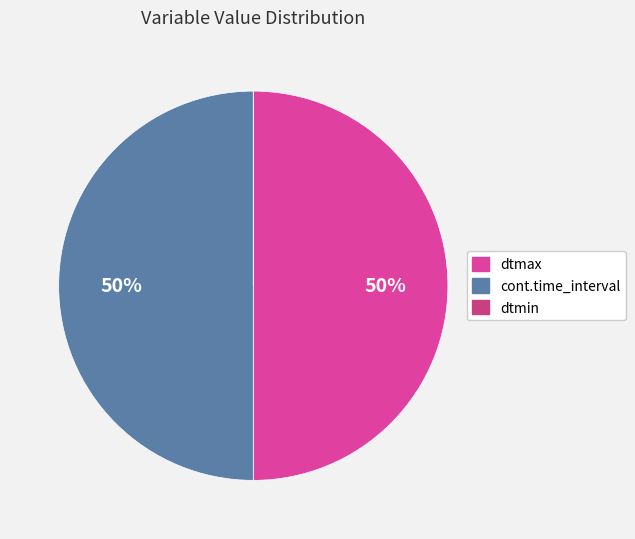

To the nearest percent, what is the difference between the largest and smallest slice percentages?

50%